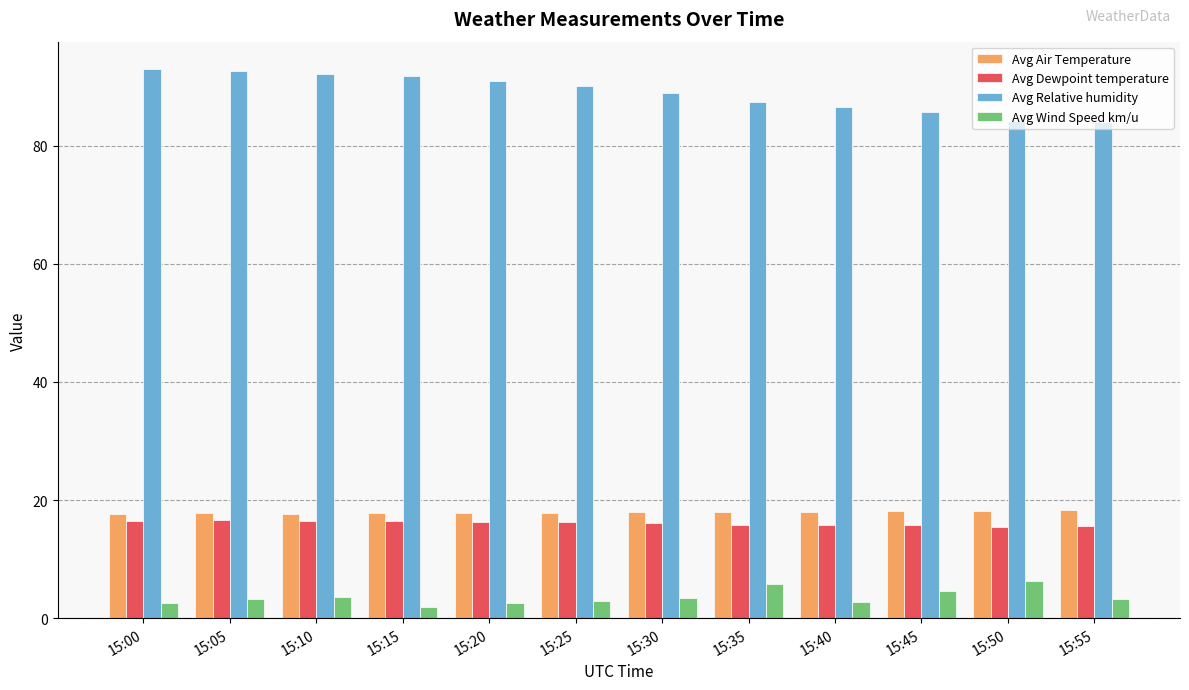

What is the total value across all series at 15:30?

126.6